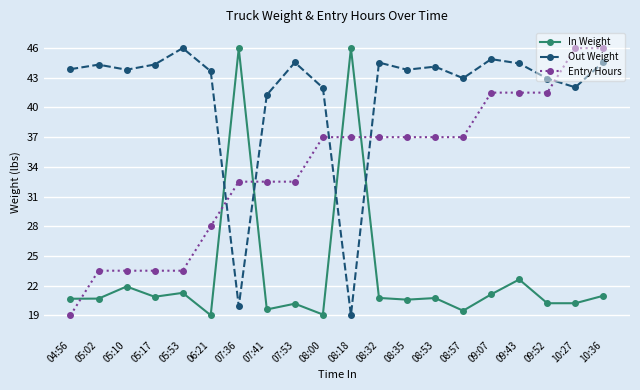

Which series has the largest total across all categories?

Out Weight